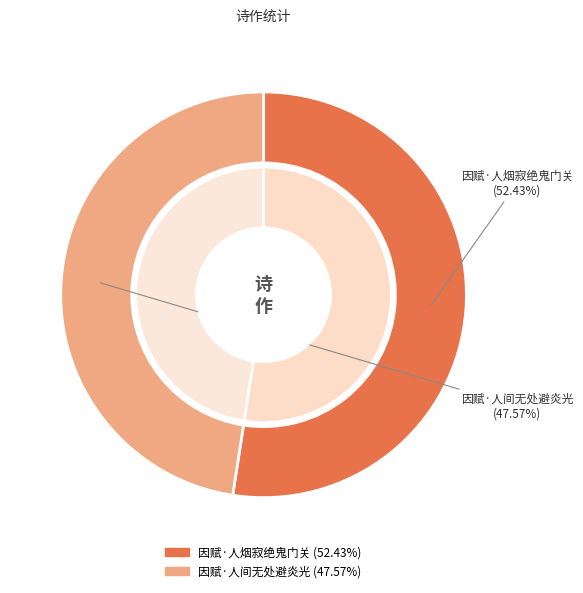

Combined, do 因赋·人间无处避炎光 and 因赋·人烟寂绝鬼门关 account for over 50%?

Yes